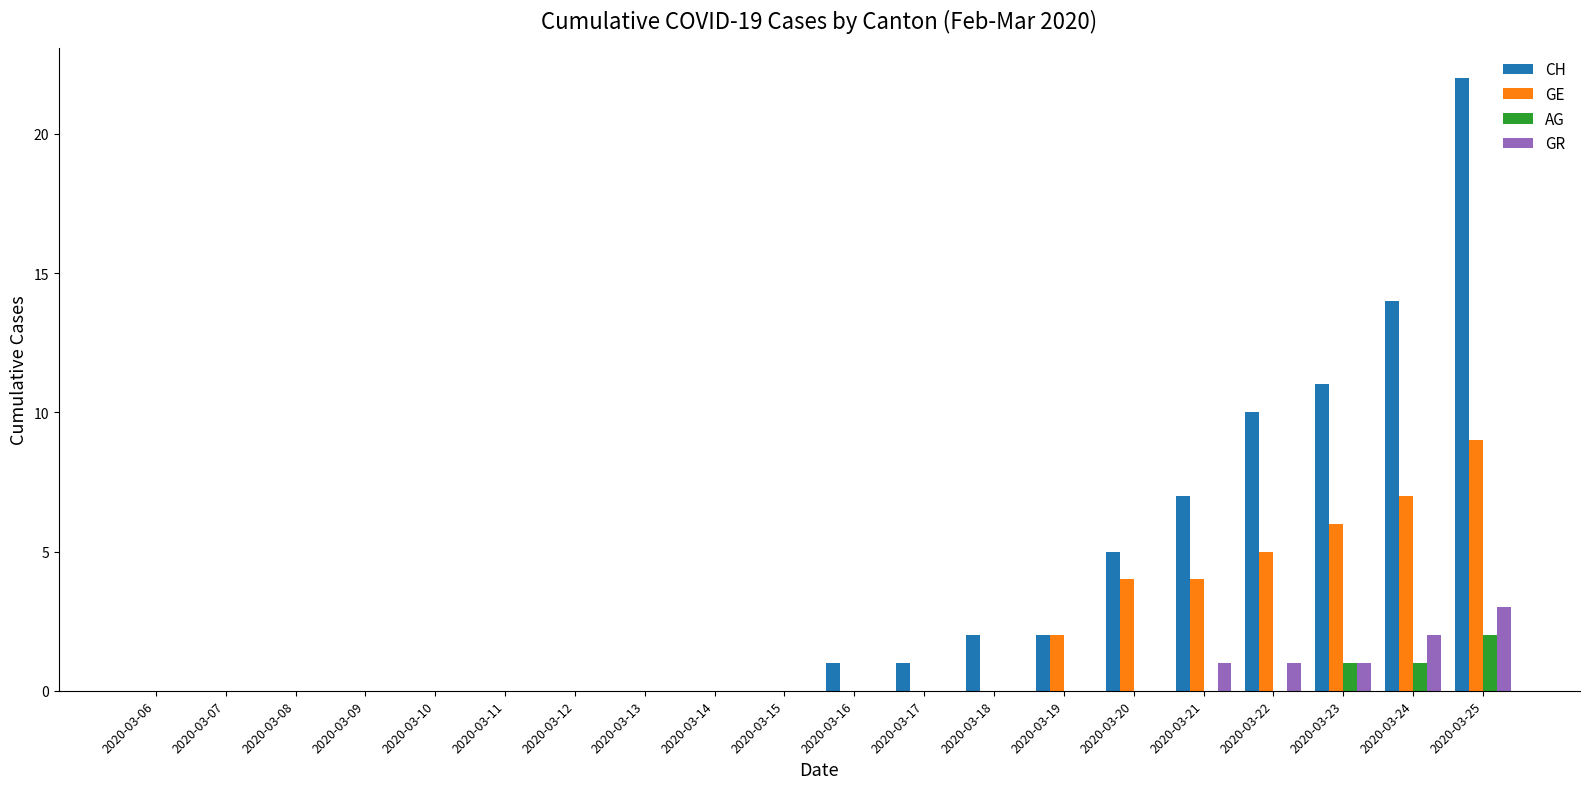

Reading left to right, transcribe all the data shown in this chart.

CH: 2020-03-06=0	2020-03-07=0	2020-03-08=0	2020-03-09=0	2020-03-10=0	2020-03-11=0	2020-03-12=0	2020-03-13=0	2020-03-14=0	2020-03-15=0	2020-03-16=1	2020-03-17=1	2020-03-18=2	2020-03-19=2	2020-03-20=5	2020-03-21=7	2020-03-22=10	2020-03-23=11	2020-03-24=14	2020-03-25=22
GE: 2020-03-06=0	2020-03-07=0	2020-03-08=0	2020-03-09=0	2020-03-10=0	2020-03-11=0	2020-03-12=0	2020-03-13=0	2020-03-14=0	2020-03-15=0	2020-03-16=0	2020-03-17=0	2020-03-18=0	2020-03-19=2	2020-03-20=4	2020-03-21=4	2020-03-22=5	2020-03-23=6	2020-03-24=7	2020-03-25=9
AG: 2020-03-06=0	2020-03-07=0	2020-03-08=0	2020-03-09=0	2020-03-10=0	2020-03-11=0	2020-03-12=0	2020-03-13=0	2020-03-14=0	2020-03-15=0	2020-03-16=0	2020-03-17=0	2020-03-18=0	2020-03-19=0	2020-03-20=0	2020-03-21=0	2020-03-22=0	2020-03-23=1	2020-03-24=1	2020-03-25=2
GR: 2020-03-06=0	2020-03-07=0	2020-03-08=0	2020-03-09=0	2020-03-10=0	2020-03-11=0	2020-03-12=0	2020-03-13=0	2020-03-14=0	2020-03-15=0	2020-03-16=0	2020-03-17=0	2020-03-18=0	2020-03-19=0	2020-03-20=0	2020-03-21=1	2020-03-22=1	2020-03-23=1	2020-03-24=2	2020-03-25=3